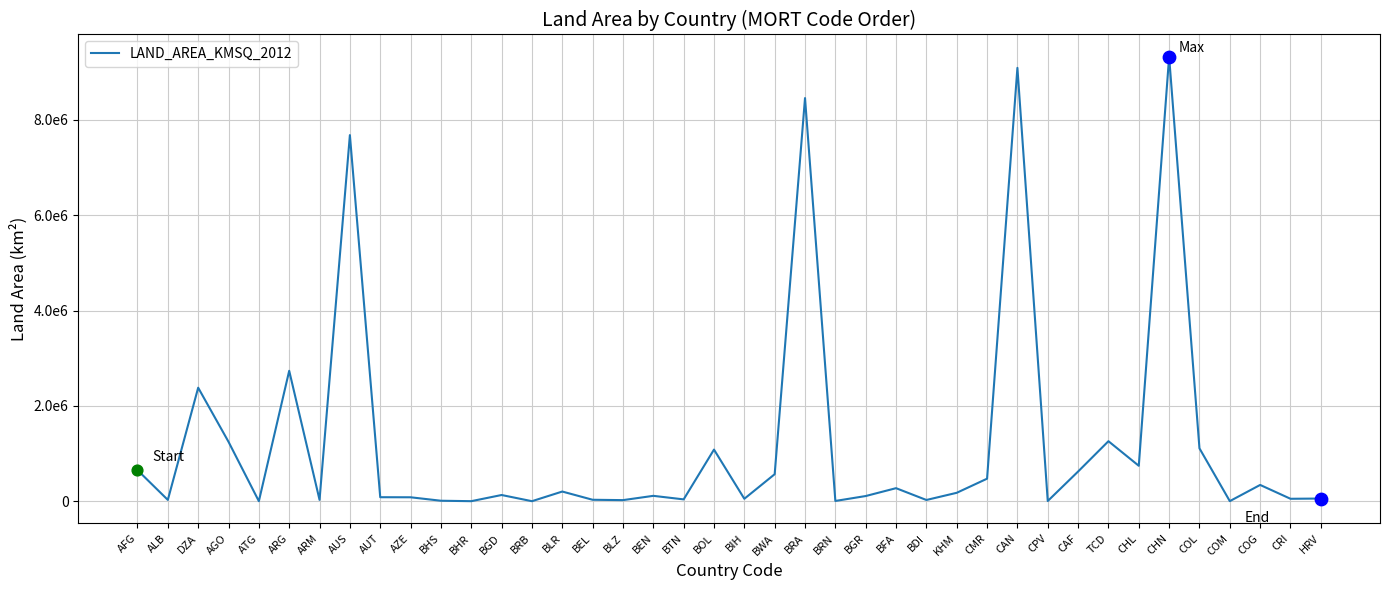

What is the ratio of the value at CHN to the value at ALB?

340.4